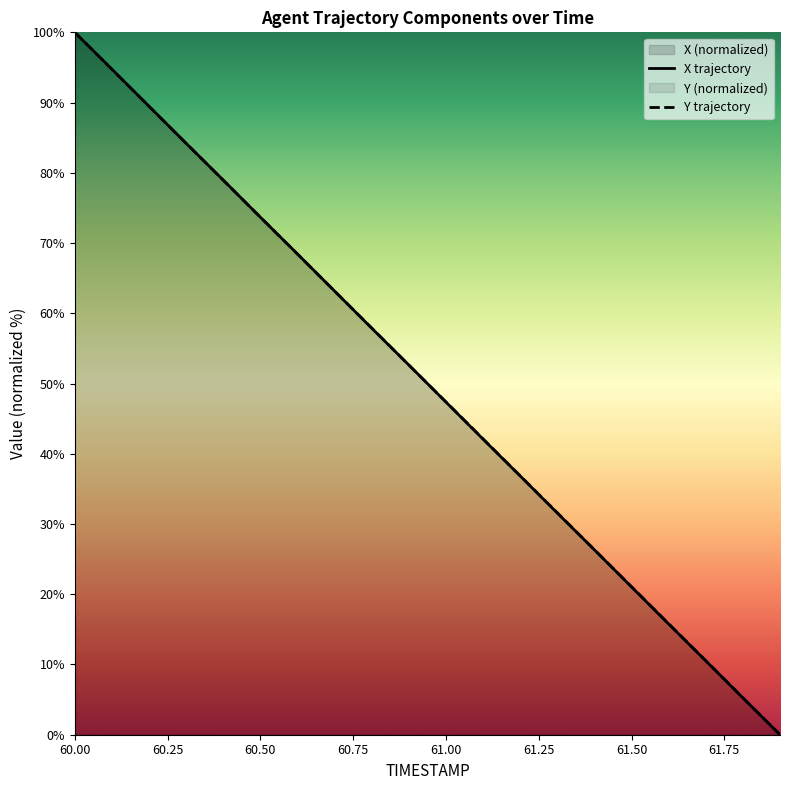

Which series ends up on top after the final intersection of X and Y?

Y